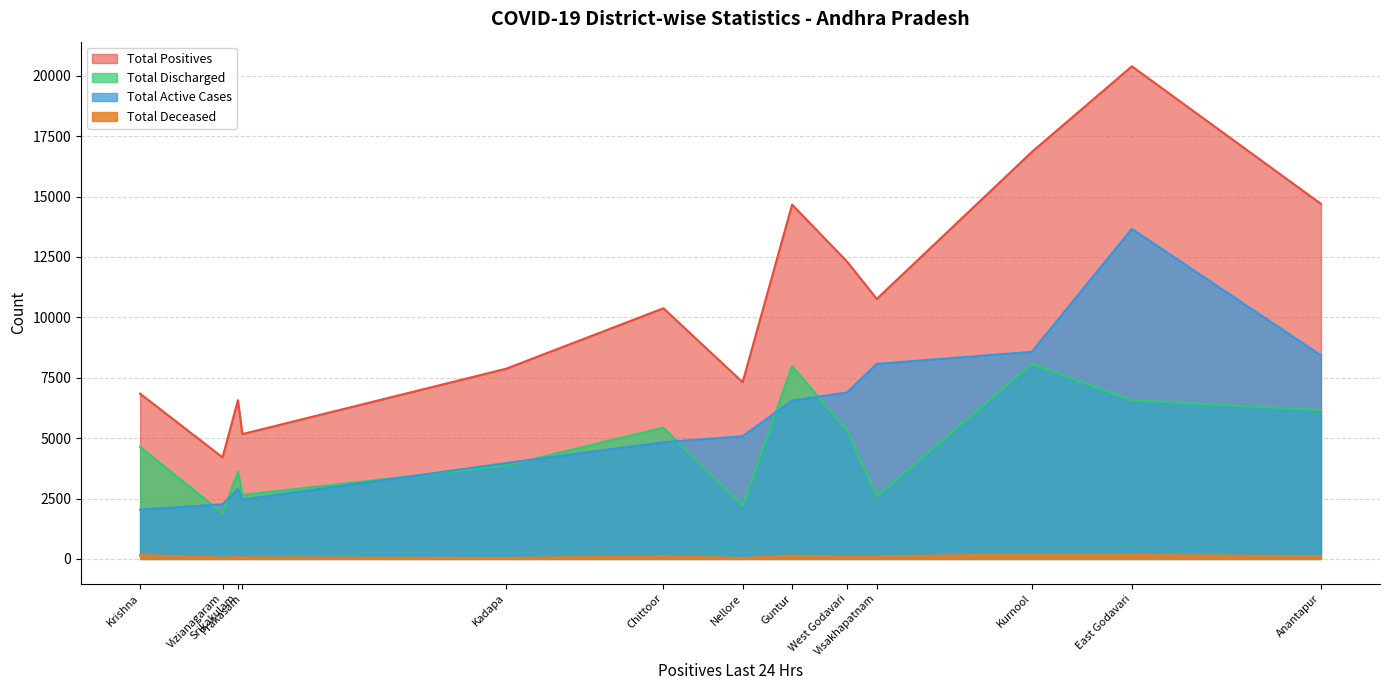

True or false: Total Discharged has more than 2 interior local peaks.

True